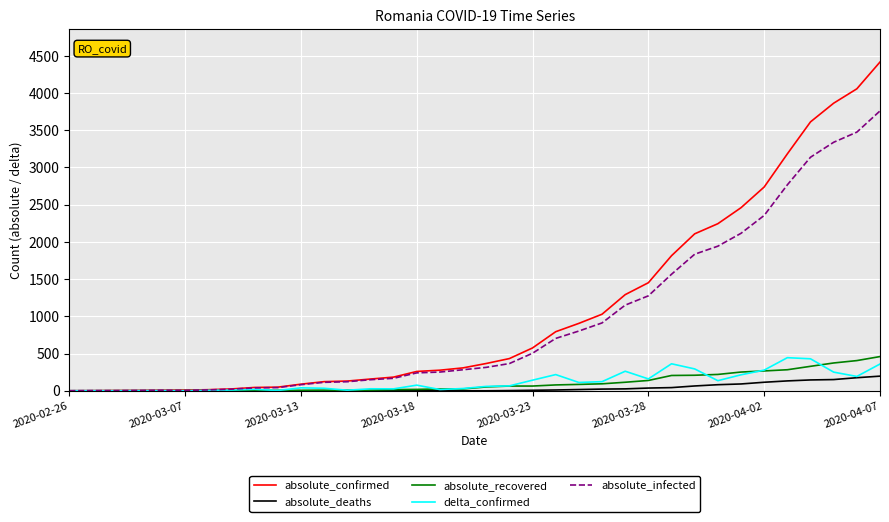

What is the maximum value for delta_confirmed?

445